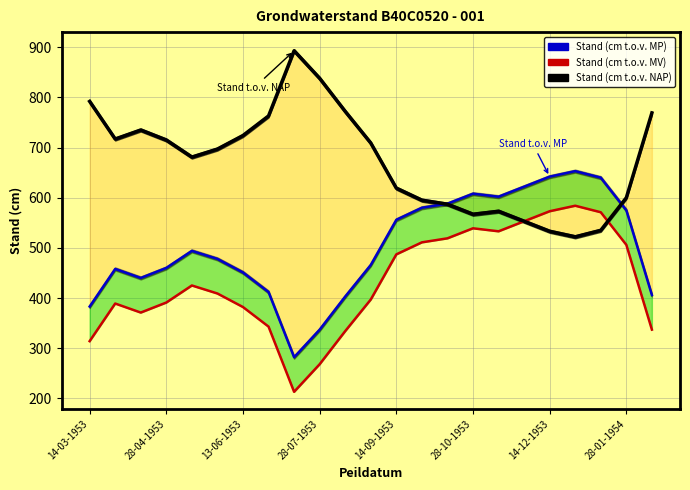

The value of Stand (cm t.o.v. MP) at 11 is 186. True or false?

False